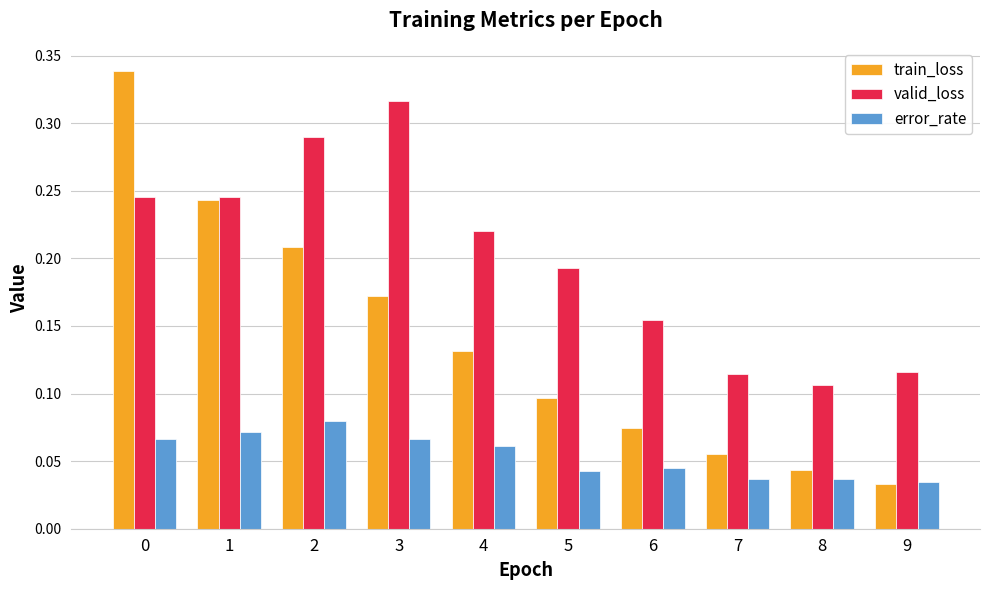

At how many categories does at least one series exceed 0?

10